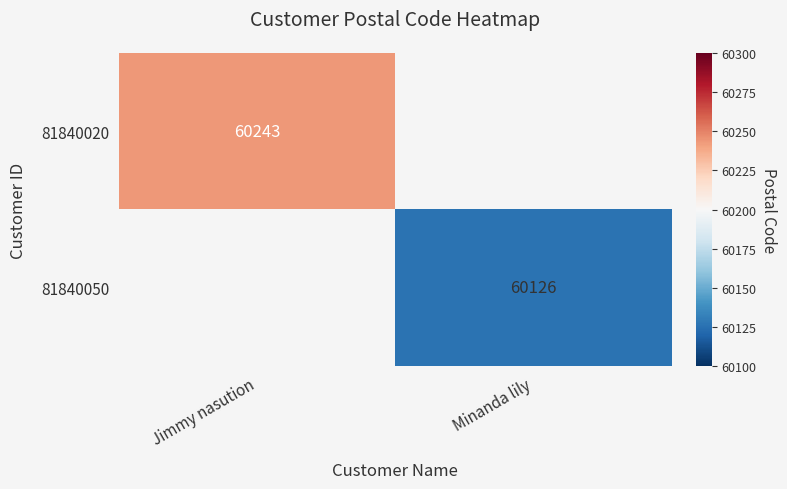

How many distinct data groups are displayed?

2